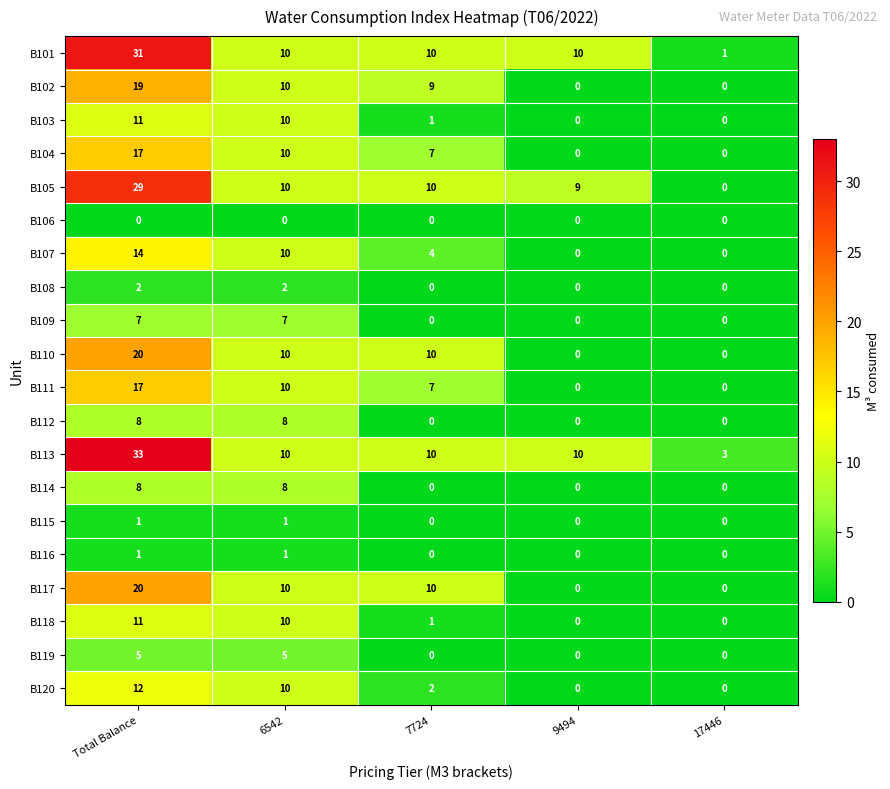

What is the difference between the maximum and minimum values in the B102 series?

19